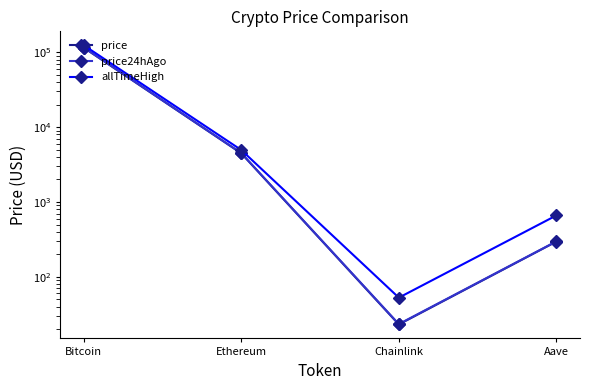

What is the approximate value of price24hAgo at Ethereum?

4490.6